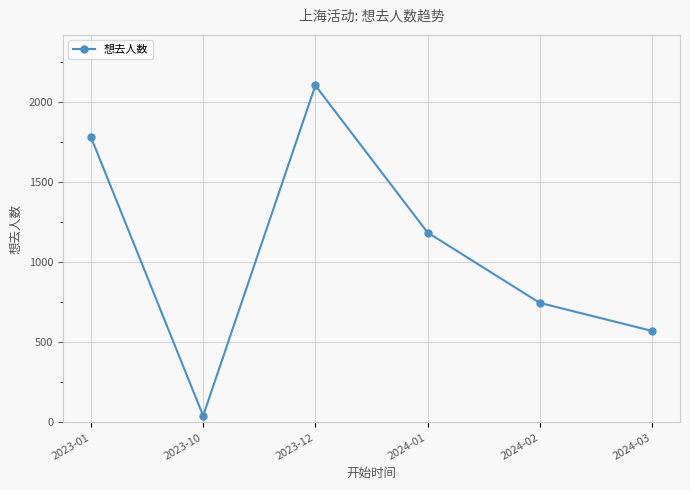

How many points are higher than both their immediate neighbors (excluding endpoints)?

1